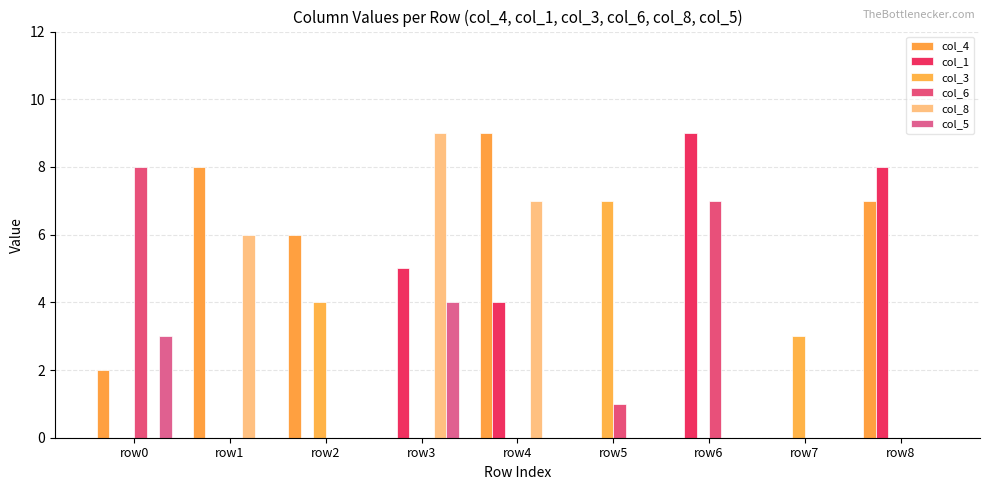

Does the chart contain stacked bars?

No